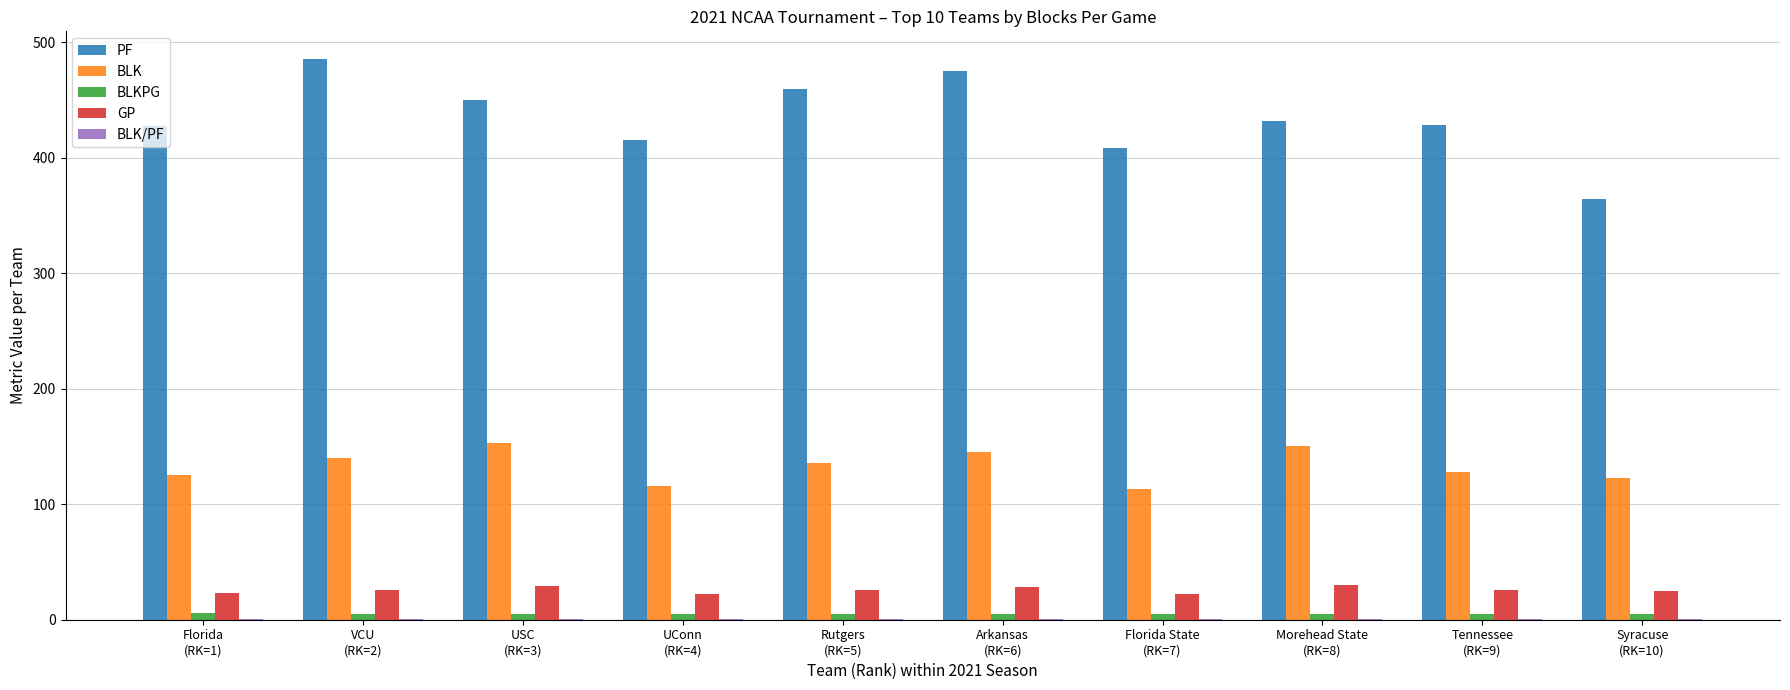

Count the number of categories in the chart.

10